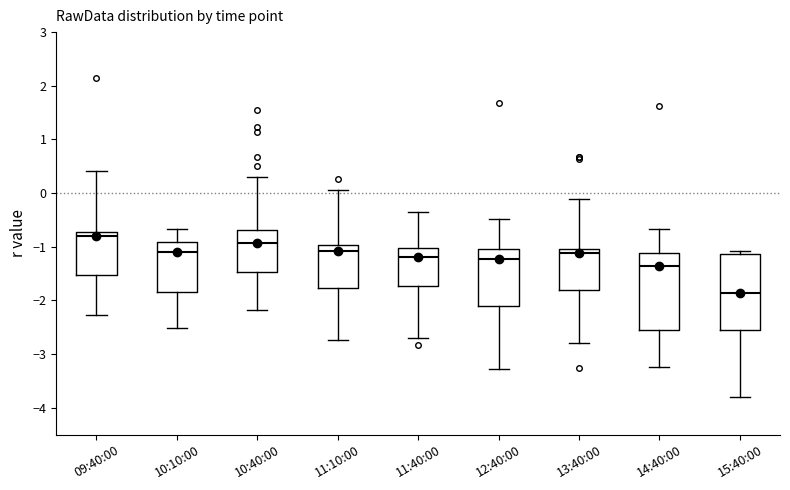

Reading left to right, transcribe this box plot: for each box, give where its median line is, the range the box spans, and where its two whiskers end, as read against the y-axis. The values are not printed on the chart, so give them approximately, as read against the axis.

09:40:00: median -0.8, box -1.5 to -0.7, whiskers -2.3 to 0.4
10:10:00: median -1.1, box -1.8 to -0.9, whiskers -2.5 to -0.7
10:40:00: median -0.9, box -1.5 to -0.7, whiskers -2.2 to 0.3
11:10:00: median -1.1, box -1.8 to -1.0, whiskers -2.7 to 0.1
11:40:00: median -1.2, box -1.7 to -1.0, whiskers -2.7 to -0.4
12:40:00: median -1.2, box -2.1 to -1.0, whiskers -3.3 to -0.5
13:40:00: median -1.1, box -1.8 to -1.0, whiskers -2.8 to -0.1
14:40:00: median -1.4, box -2.5 to -1.1, whiskers -3.2 to -0.7
15:40:00: median -1.9, box -2.5 to -1.1, whiskers -3.8 to -1.1 (just above the box's upper edge)